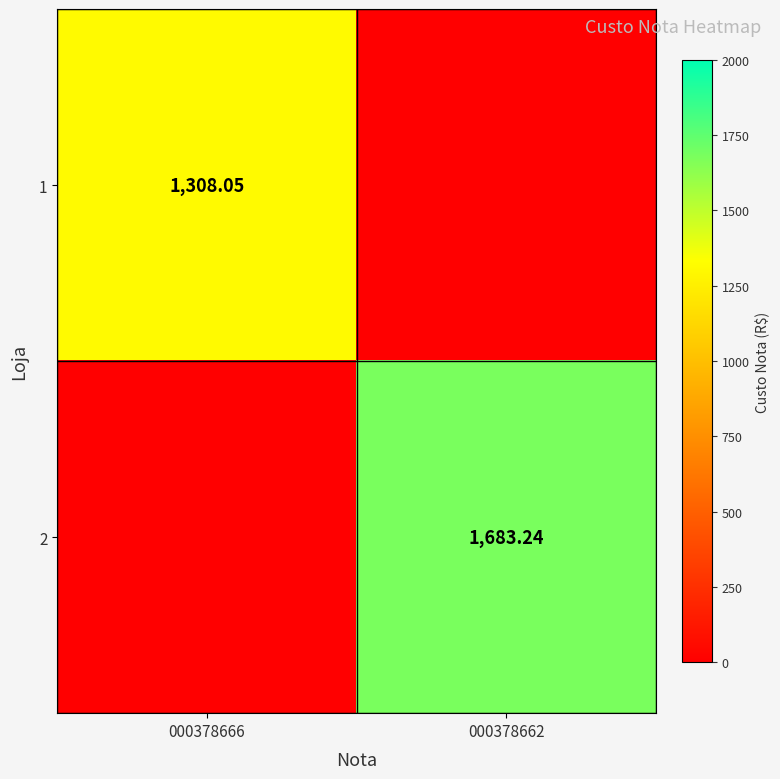

At which label is 2 closest to 841?

000378666